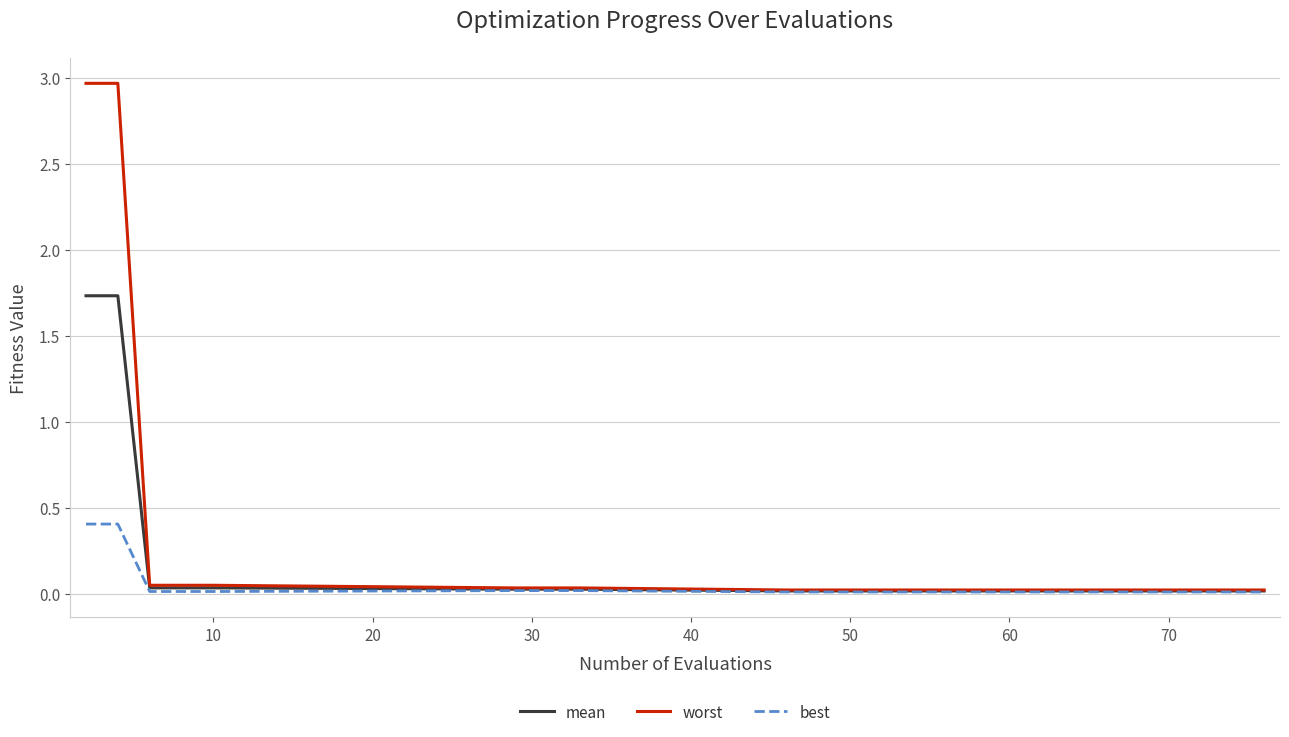

Which series has the largest total across all categories?

worst